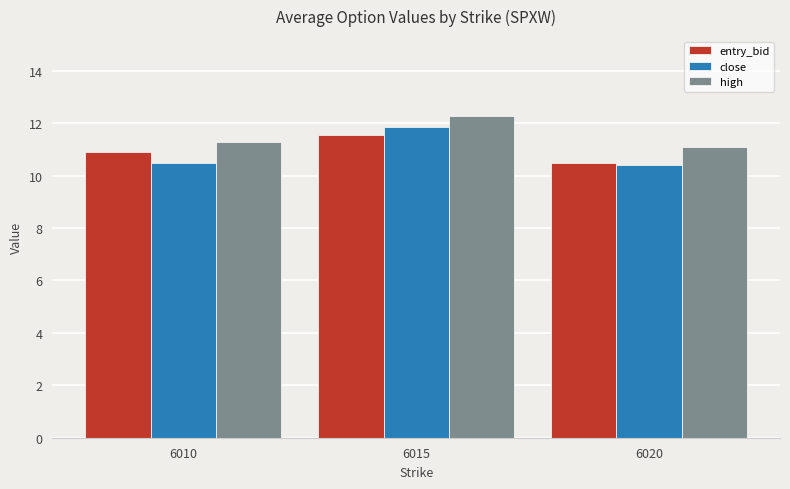

What is the average value of the close series?

10.9